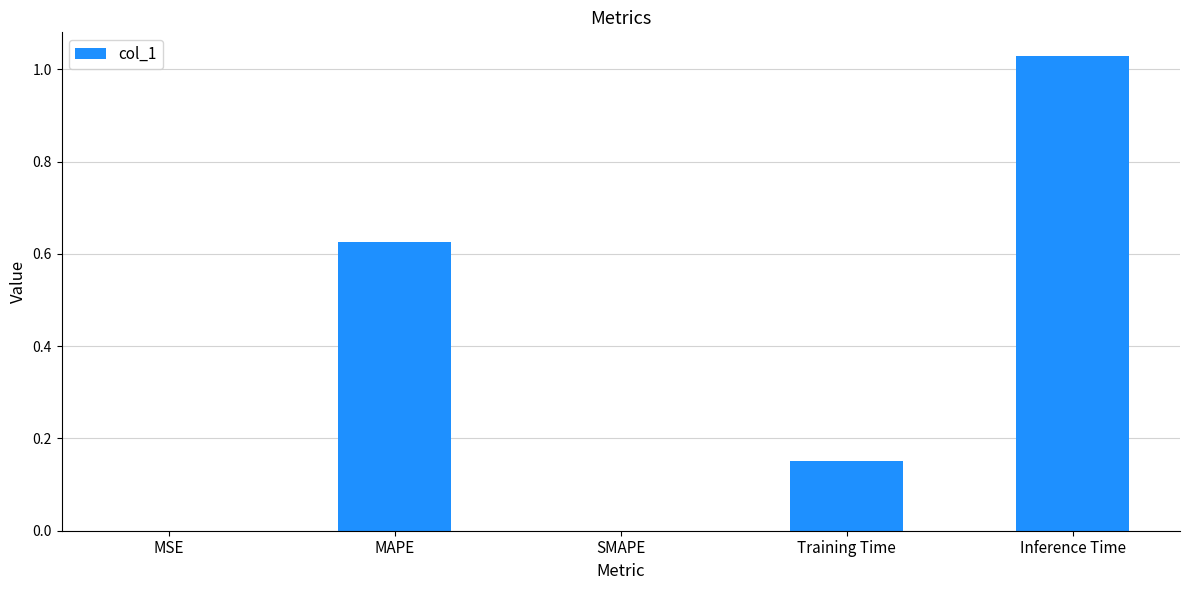

Is it true that the value at MAPE is 0.1?

False